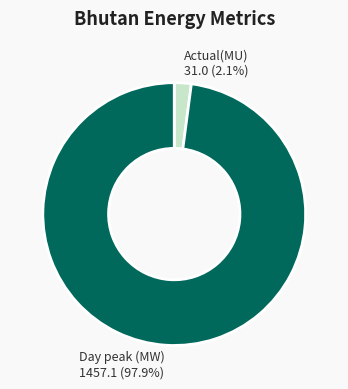

To the nearest percent, what is the difference between the largest and smallest slice percentages?

96%